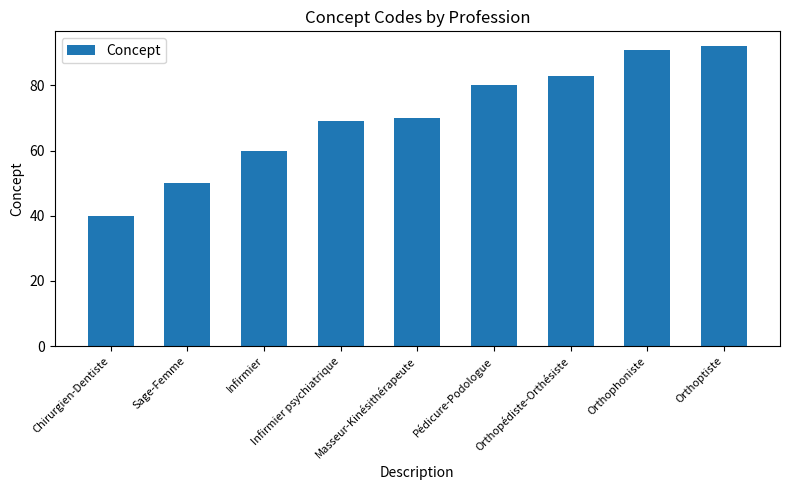

Does the chart contain stacked bars?

No